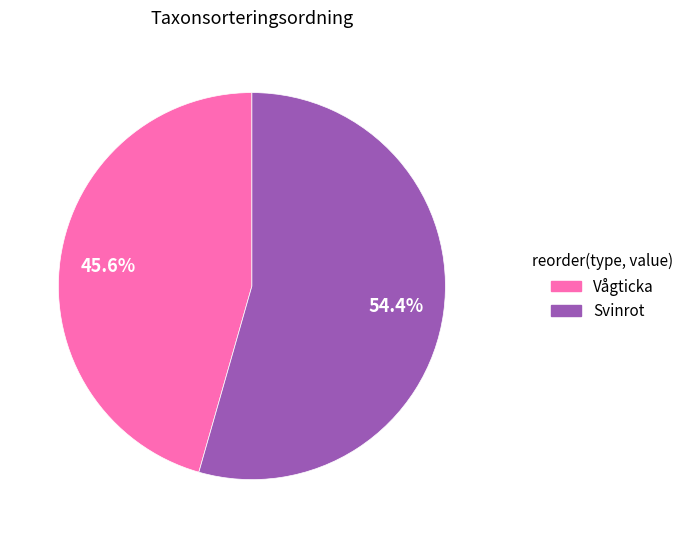

Approximately how many times larger is the value at Svinrot compared to Vågticka?

1.2